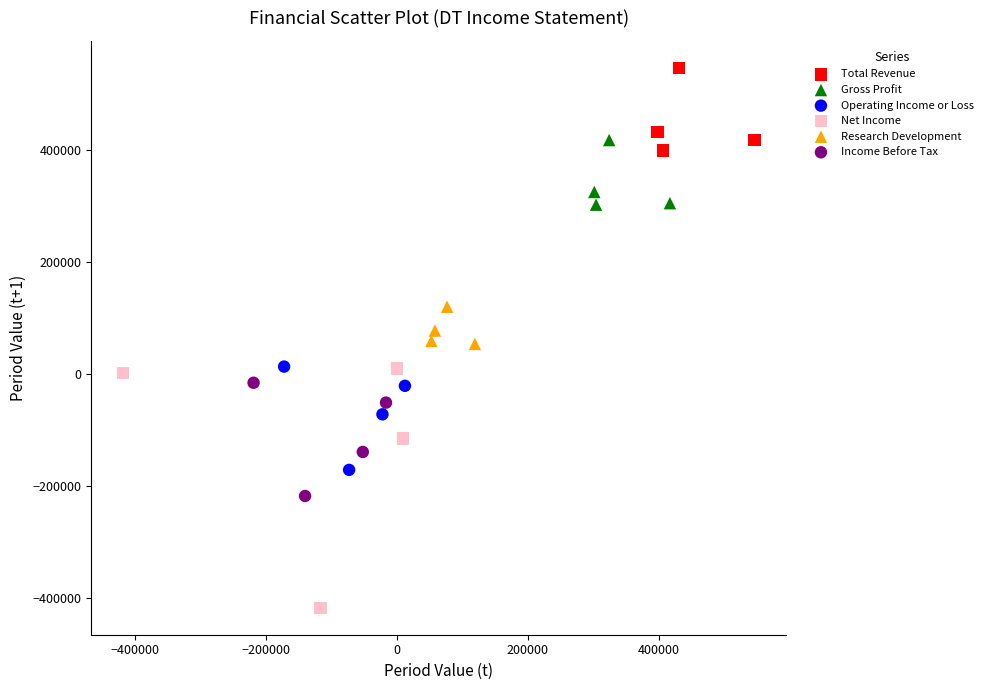

Which series has the widest spread of Y values?

Net Income